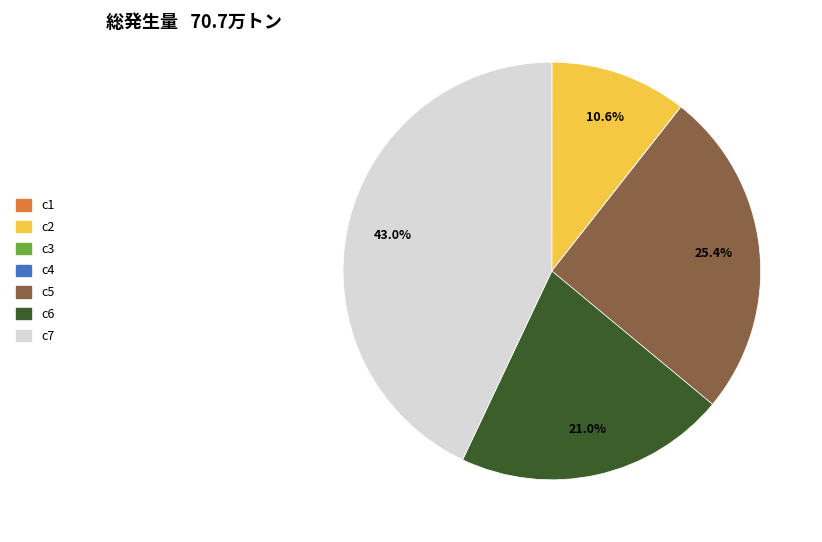

Is it true that c5 is 38% of the pie?

False